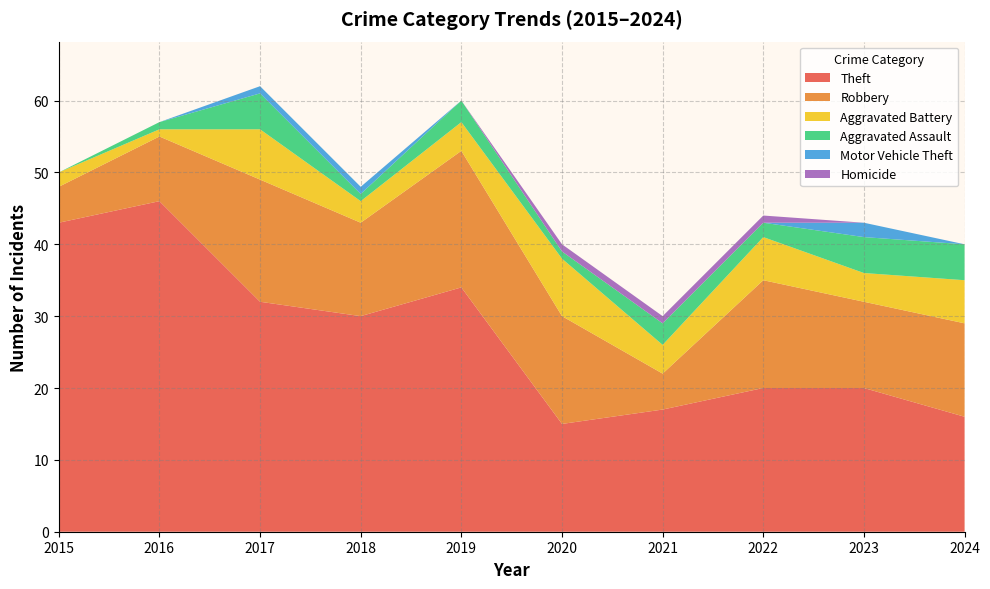

Reading right to left, what are all the values shown in this chart?

Theft: 2024=16	2023=20	2022=20	2021=17	2020=15	2019=34	2018=30	2017=32	2016=46	2015=43
Robbery: 2024=13	2023=12	2022=15	2021=5	2020=15	2019=19	2018=13	2017=17	2016=9	2015=5
Aggravated Battery: 2024=6	2023=4	2022=6	2021=4	2020=8	2019=4	2018=3	2017=7	2016=1	2015=2
Aggravated Assault: 2024=5	2023=5	2022=2	2021=3	2020=1	2019=3	2018=1	2017=5	2016=1	2015=0
Motor Vehicle Theft: 2024=0	2023=2	2022=0	2021=0	2020=0	2019=0	2018=1	2017=1	2016=0	2015=0
Homicide: 2024=0	2023=0	2022=1	2021=1	2020=1	2019=0	2018=0	2017=0	2016=0	2015=0